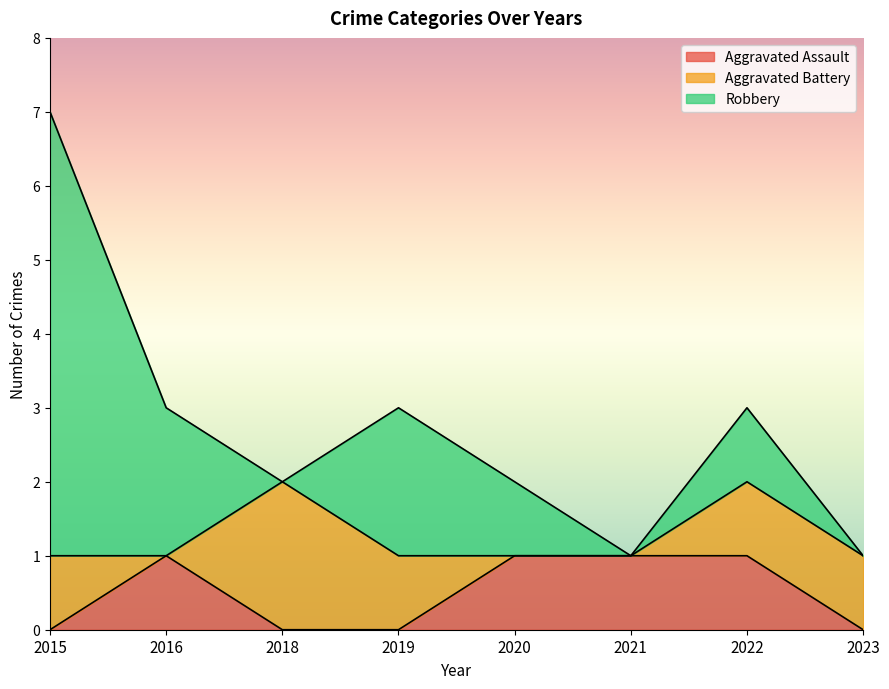

Where is the first local minimum for Robbery?

2018